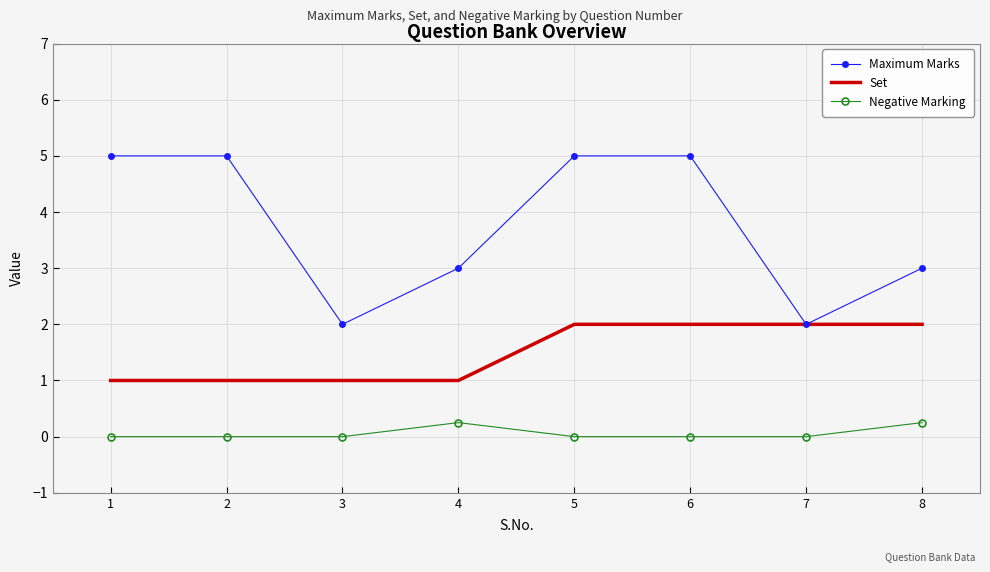

Is the value of Negative Marking at 3 greater than the value of Maximum Marks at 2?

No